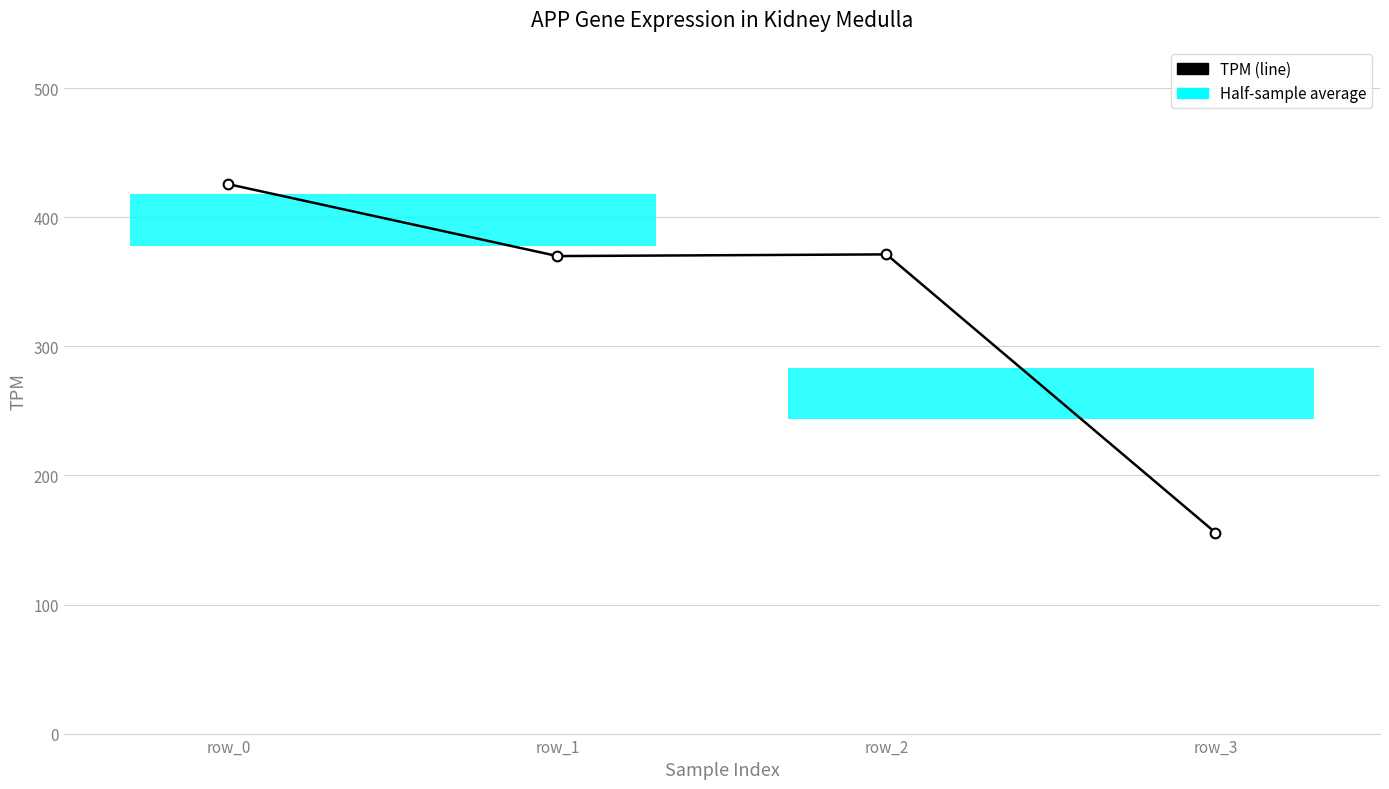

Approximately how many times larger is the value at row_1 compared to row_2?

1.0